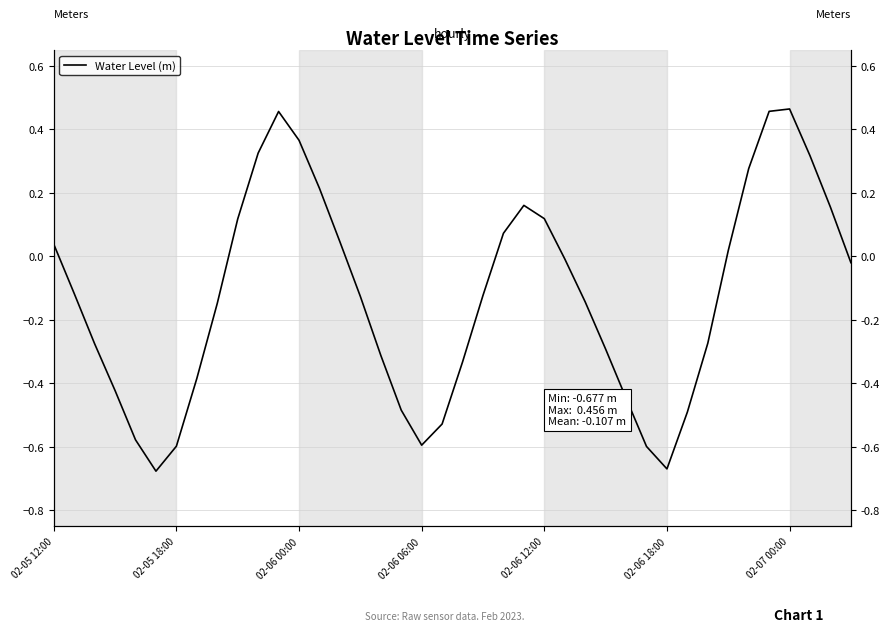

What is the change in value from 02-05 12:00 to 15?

-0.2